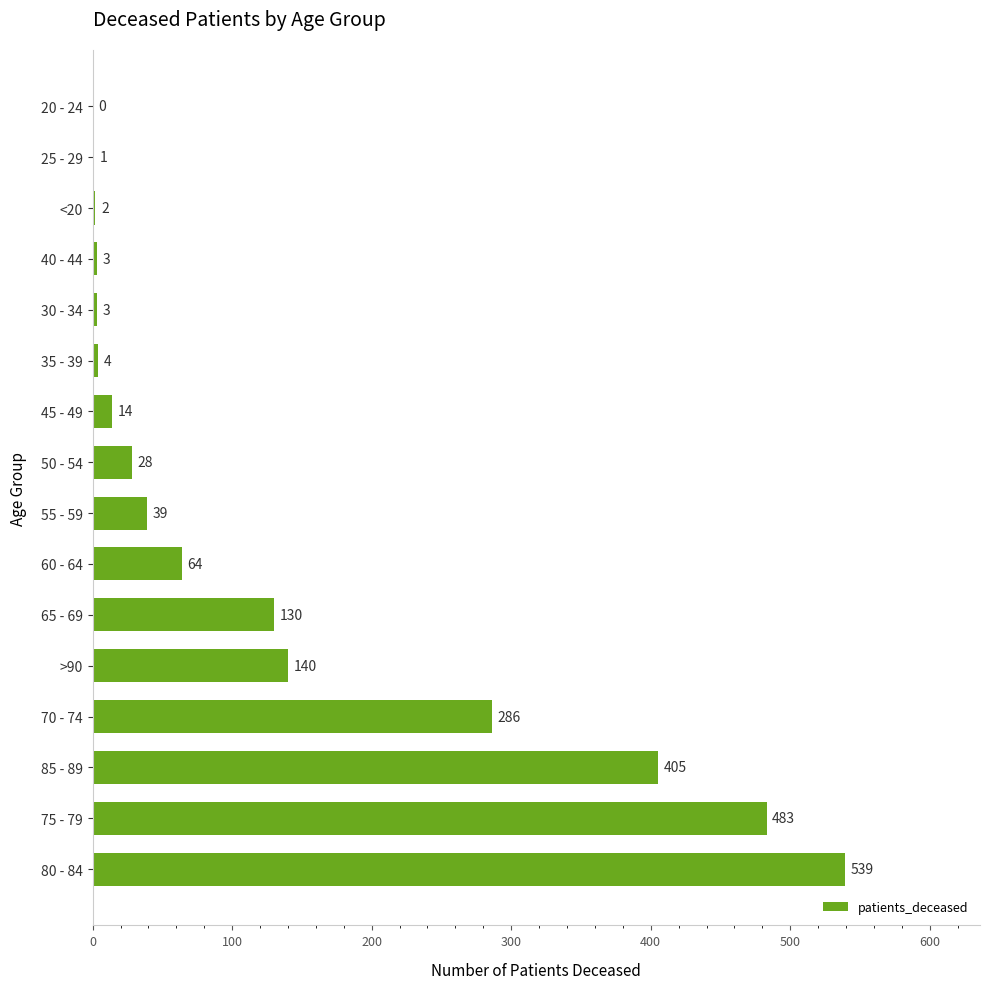

At which category does the chart reach its peak across all series?

80 - 84